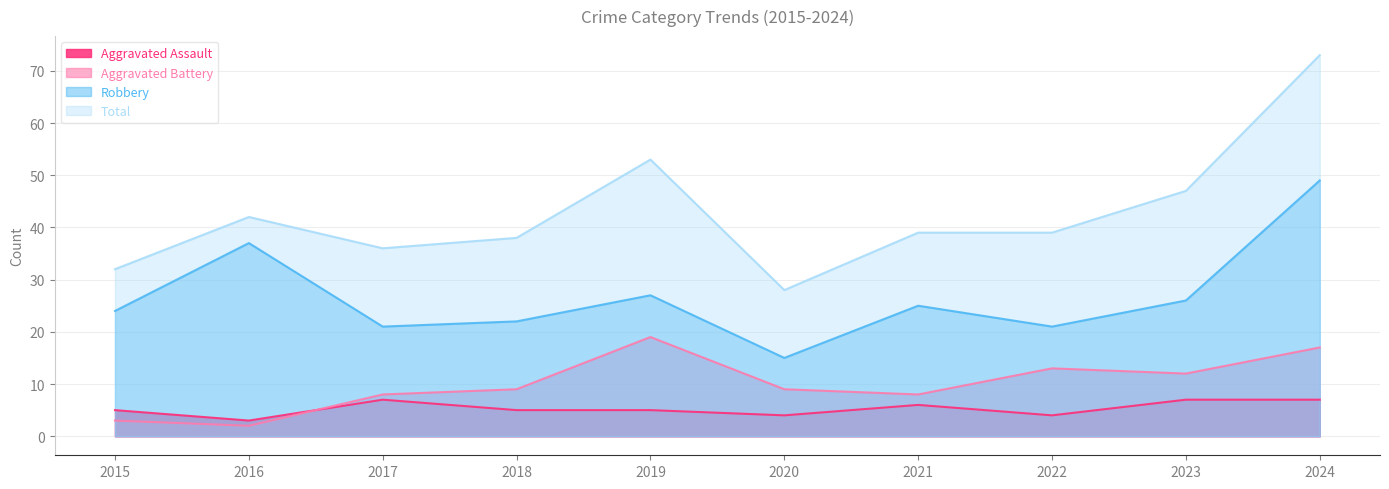

What is the maximum value shown in the chart?

73